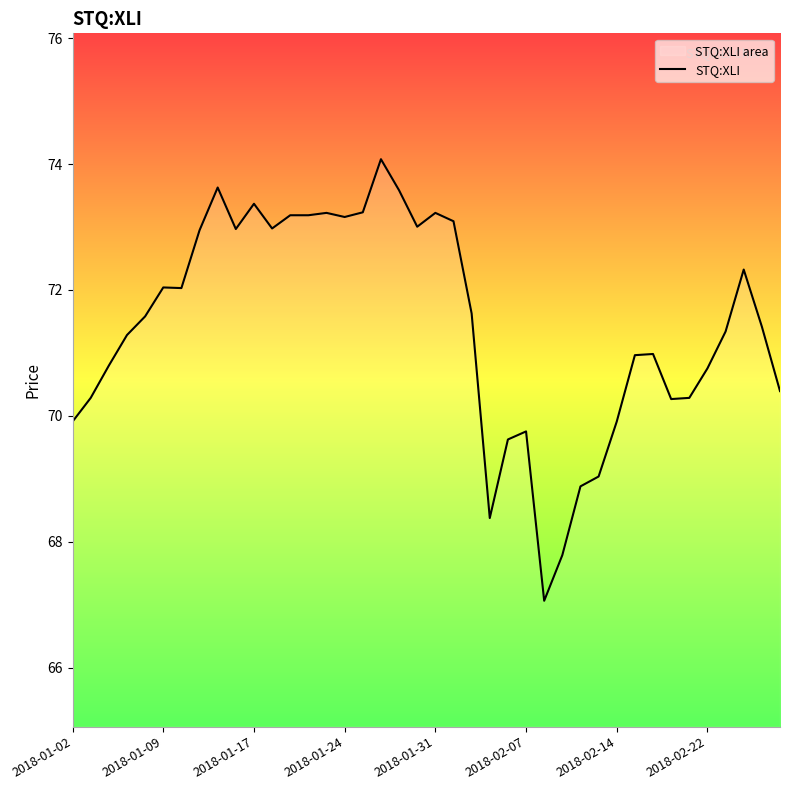

How many series are shown in this chart?

1